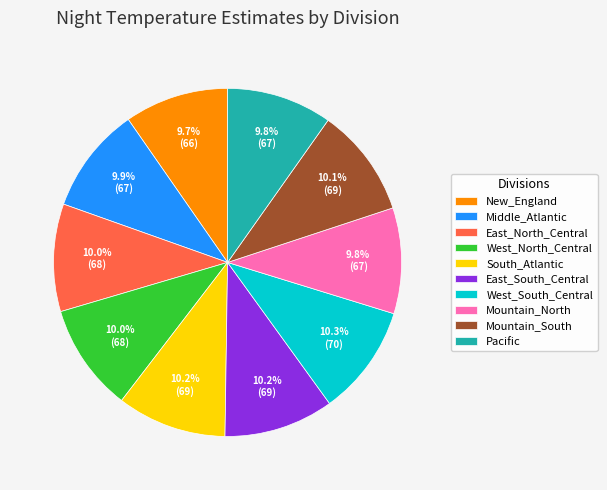

What portion of the pie excludes Mountain_South?

89.9%